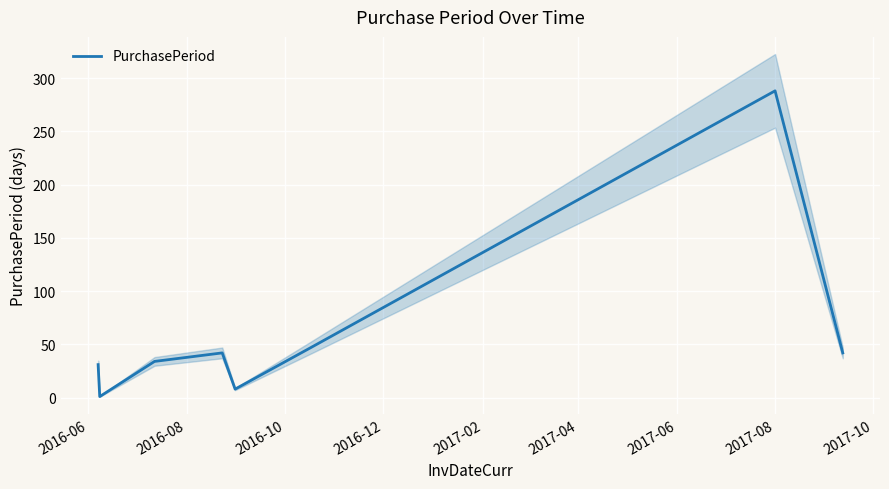

What is the difference between the maximum and minimum values?

287